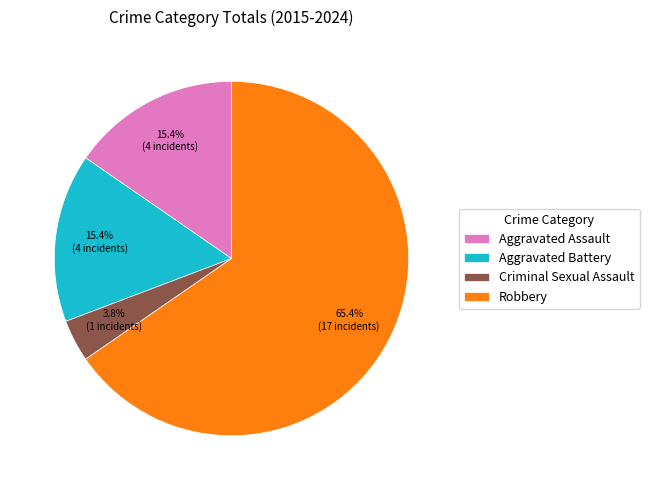

Approximately how many times larger is the value at Aggravated Battery compared to Aggravated Assault?

1.0